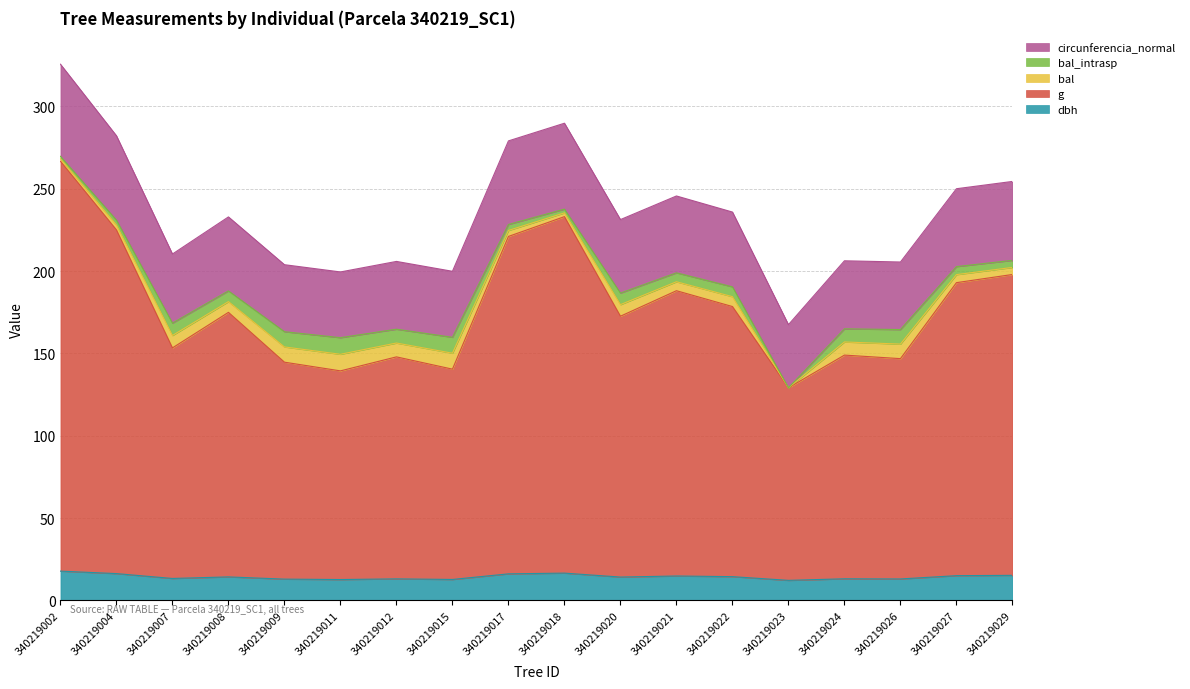

Which category has the highest value in the g series?

340219002